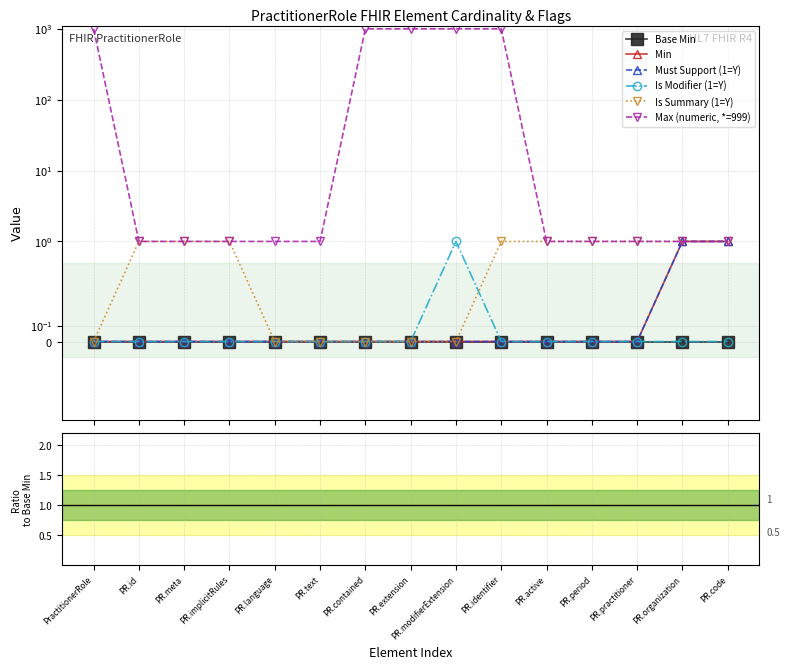

The Must Support (1=Y) series shows 0 at PR.period. True or false?

False